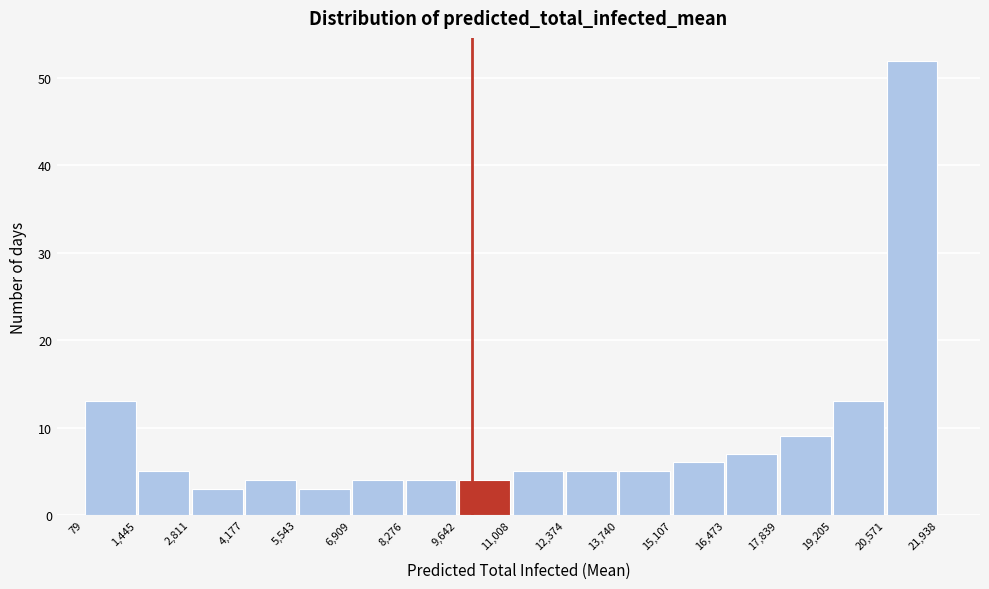

Reading left to right, list every bar in this chart as the range it spans on the x-axis followed by its height. The values are not printed on the chart, so give them approximately, as read against the axis.

79 to 1,445: 13
1,445 to 2,811: 5
2,811 to 4,177: 3
4,177 to 5,543: 4
5,543 to 6,909: 3
6,909 to 8,276: 4
8,276 to 9,642: 4
9,642 to 11,008: 4
11,008 to 12,374: 5
12,374 to 13,740: 5
13,740 to 15,107: 5
15,107 to 16,473: 6
16,473 to 17,839: 7
17,839 to 19,205: 9
19,205 to 20,571: 13
20,571 to 21,938: 52